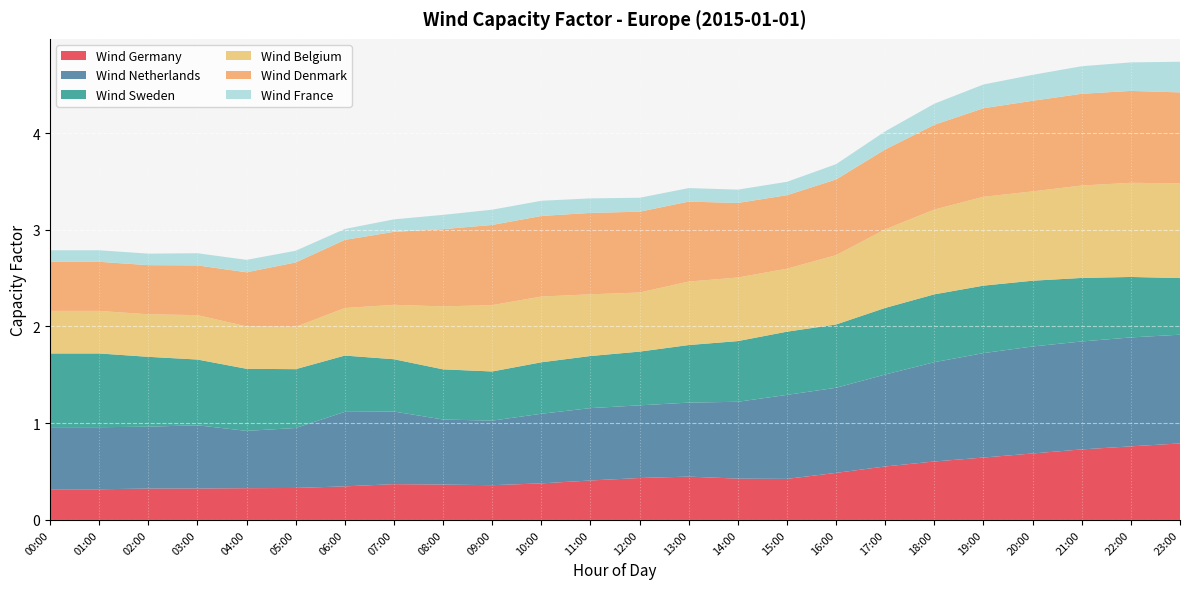

At which category does the chart reach its minimum across all series?

06:00